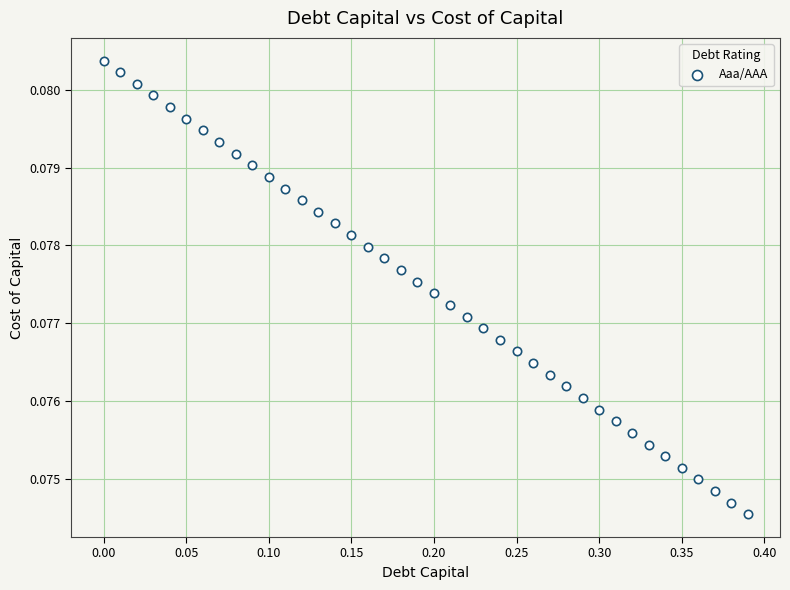

What is the range of X values (max minus min)?

0.4